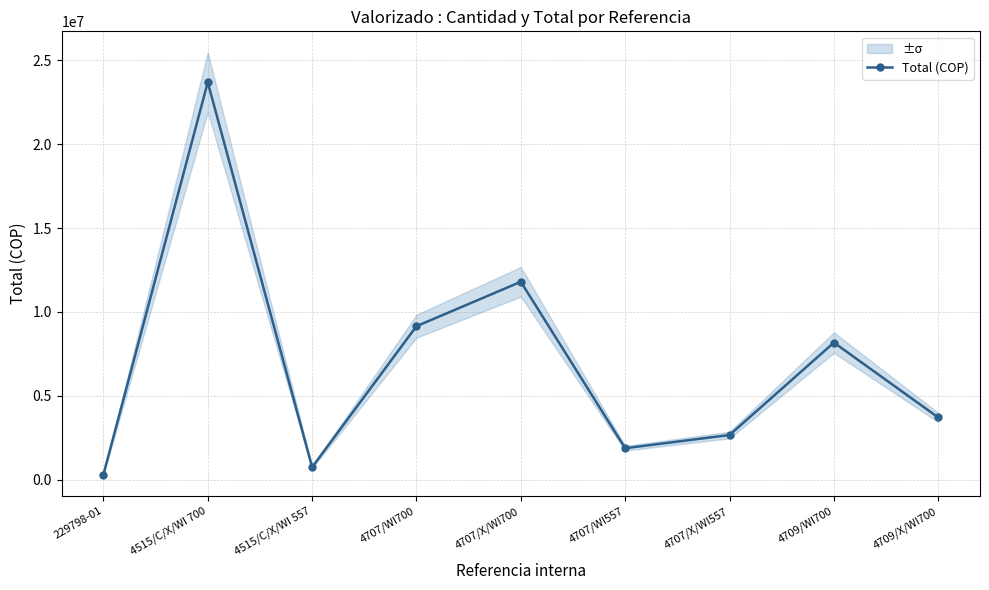

Approximately how many times larger is the value at 4709/X/WI700 compared to 4707/WI557?

2.0